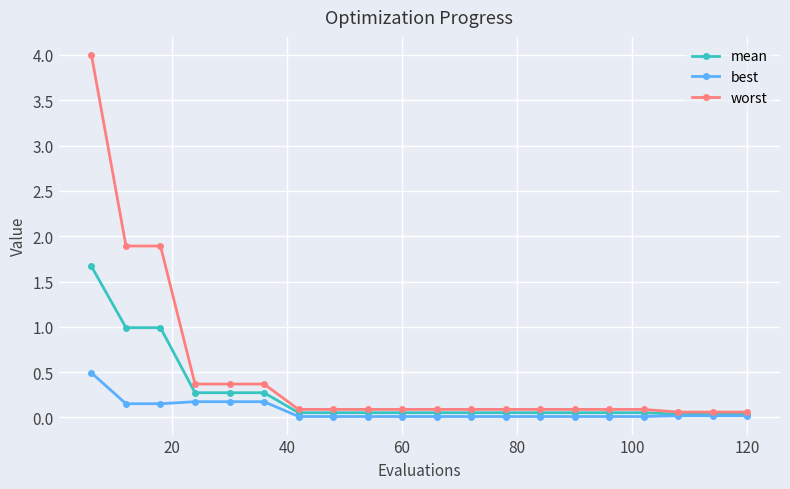

Which series has the largest range (max minus min)?

worst